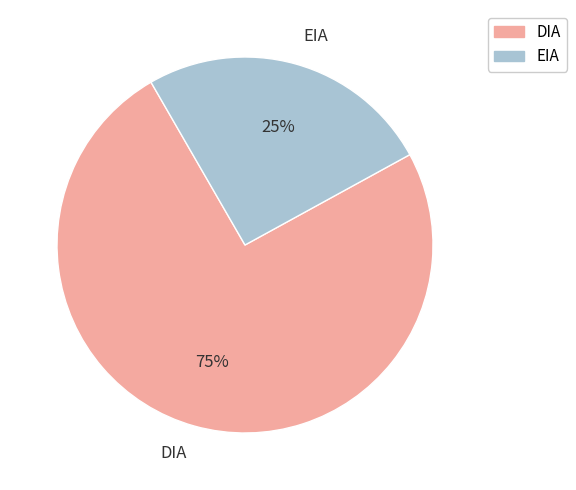

To the nearest percent, what is the average slice percentage?

50%